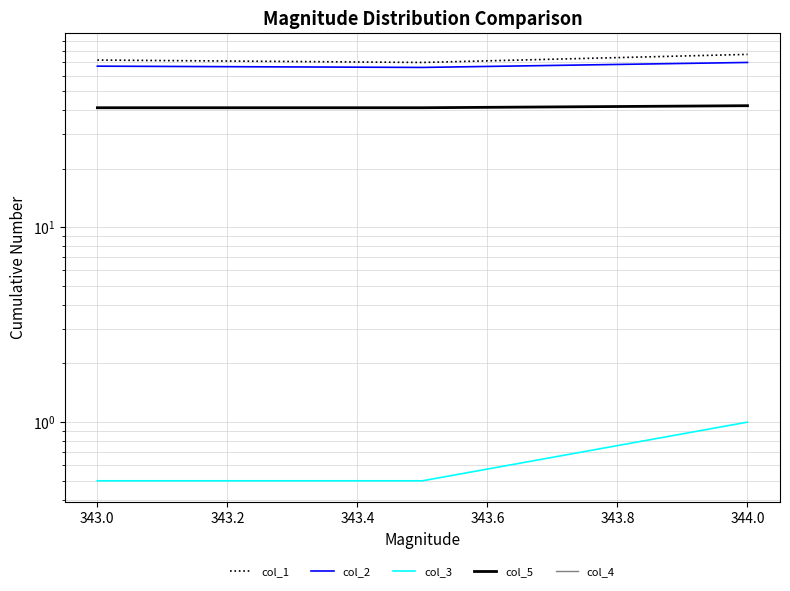

True or false: col_2 has a value of 87.9 at 343.0.

False